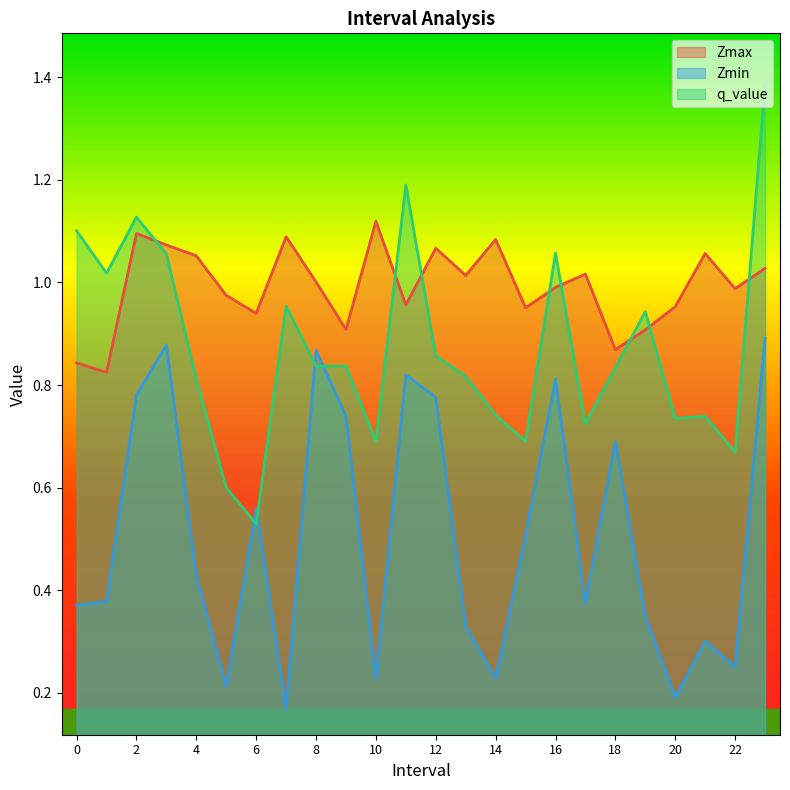

What is the spread (max minus min) of values at 2?

0.3